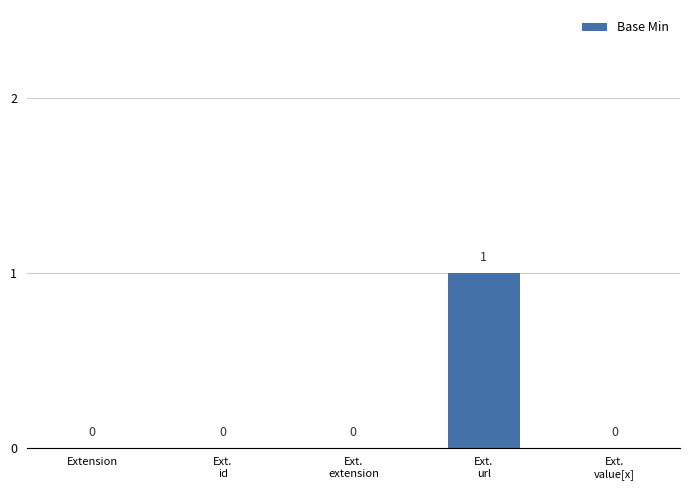

Count the number of categories in the chart.

5